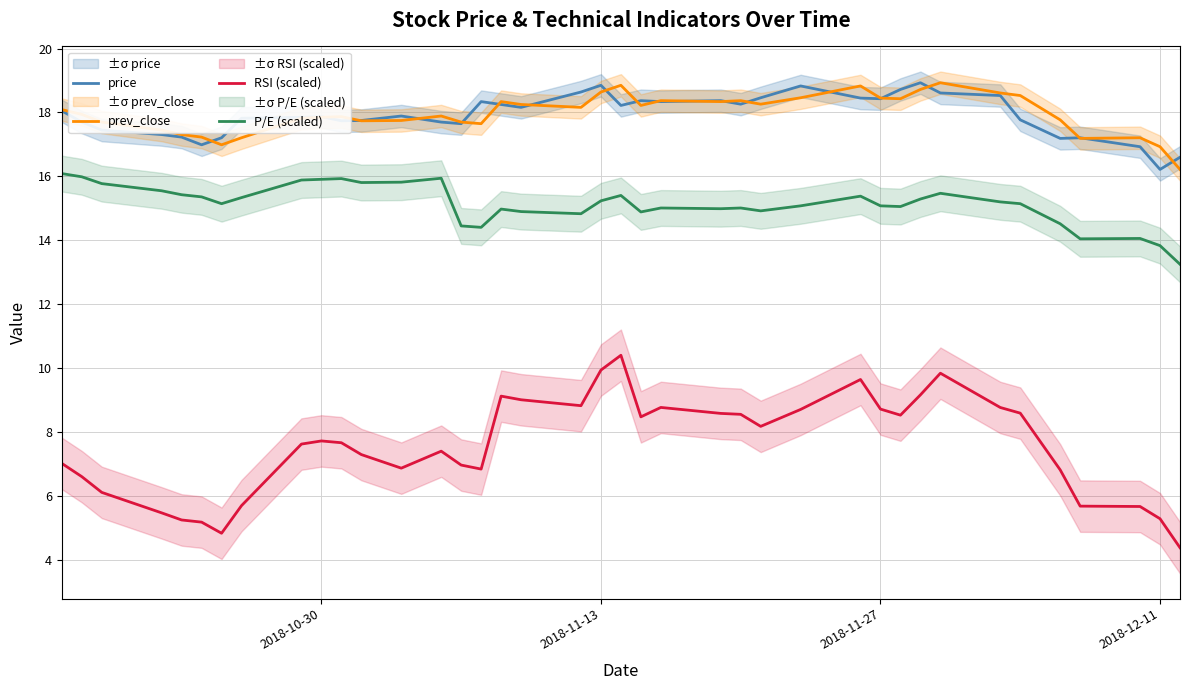

True or false: price and P/E (scaled) intersect in this chart.

False